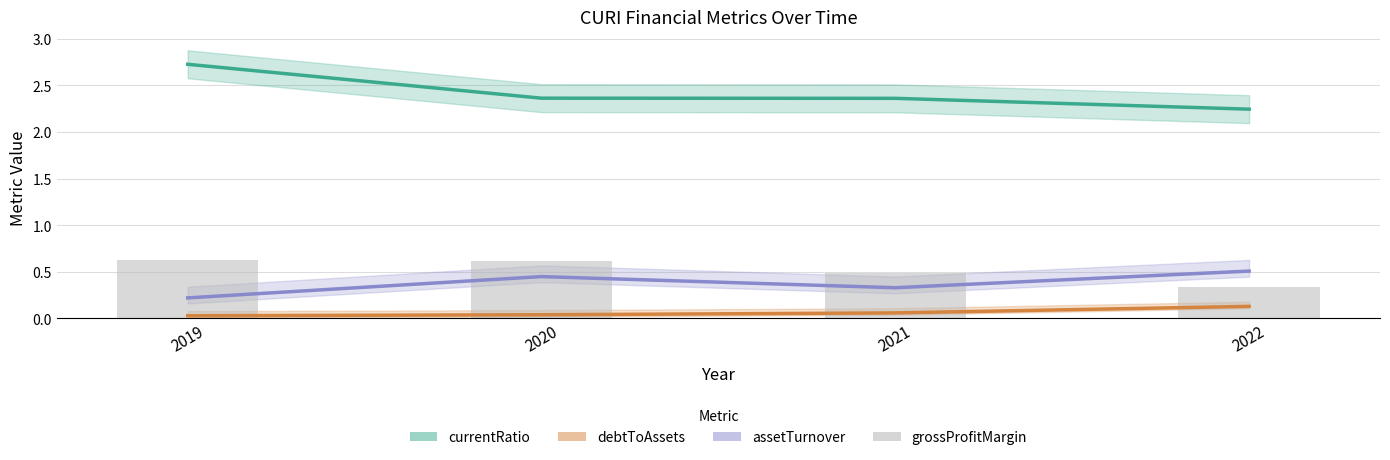

What is the value of the grossProfitMargin bar at the 1st from the left?

0.6